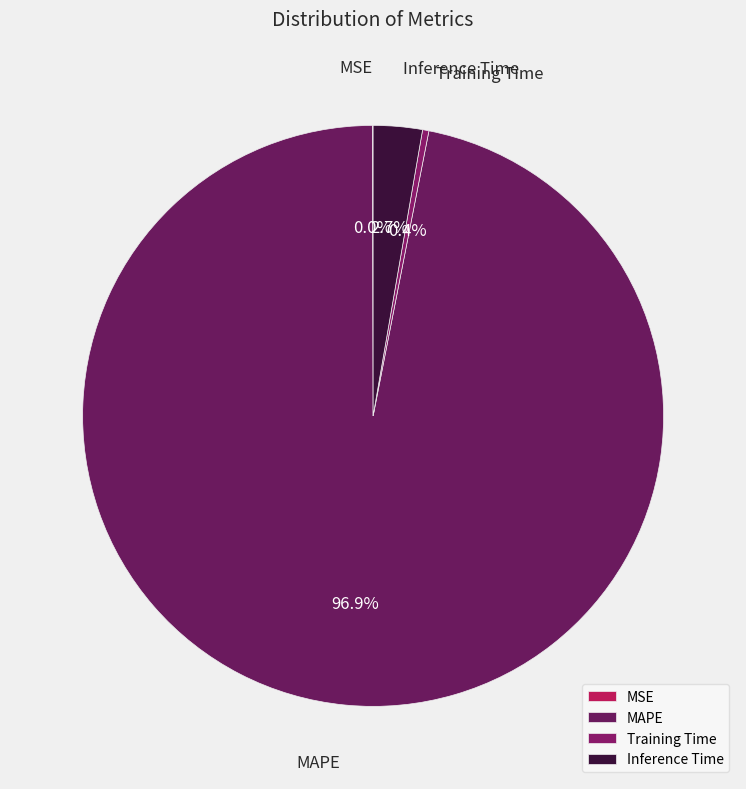

What is the largest slice in the pie chart?

MAPE